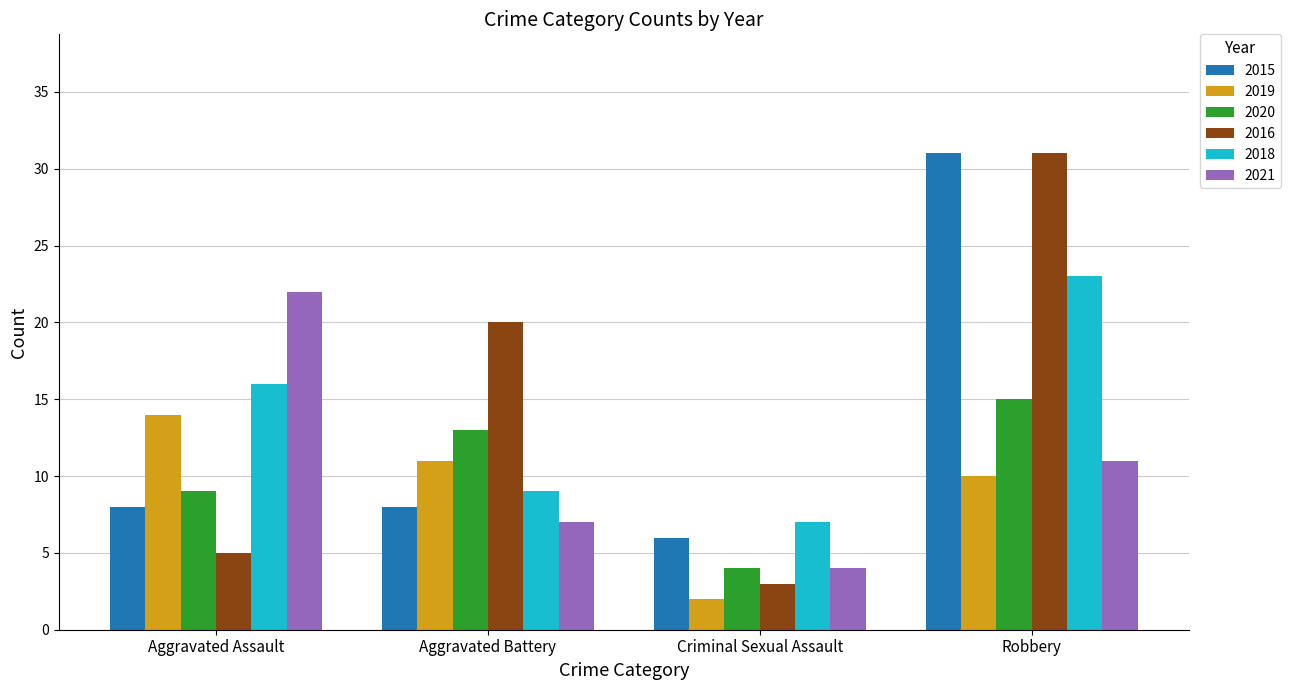

Reading right to left, what are all the values shown in this chart?

2015: 31	6	8	8
2019: 10	2	11	14
2020: 15	4	13	9
2016: 31	3	20	5
2018: 23	7	9	16
2021: 11	4	7	22